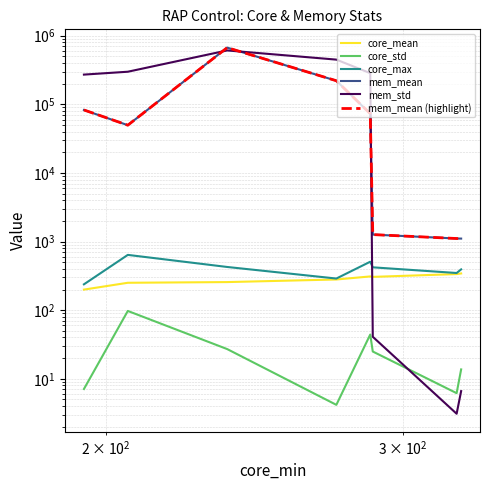

True or false: core_max has a value of 883.2 at $\mathdefault{10^{2}}$.

False